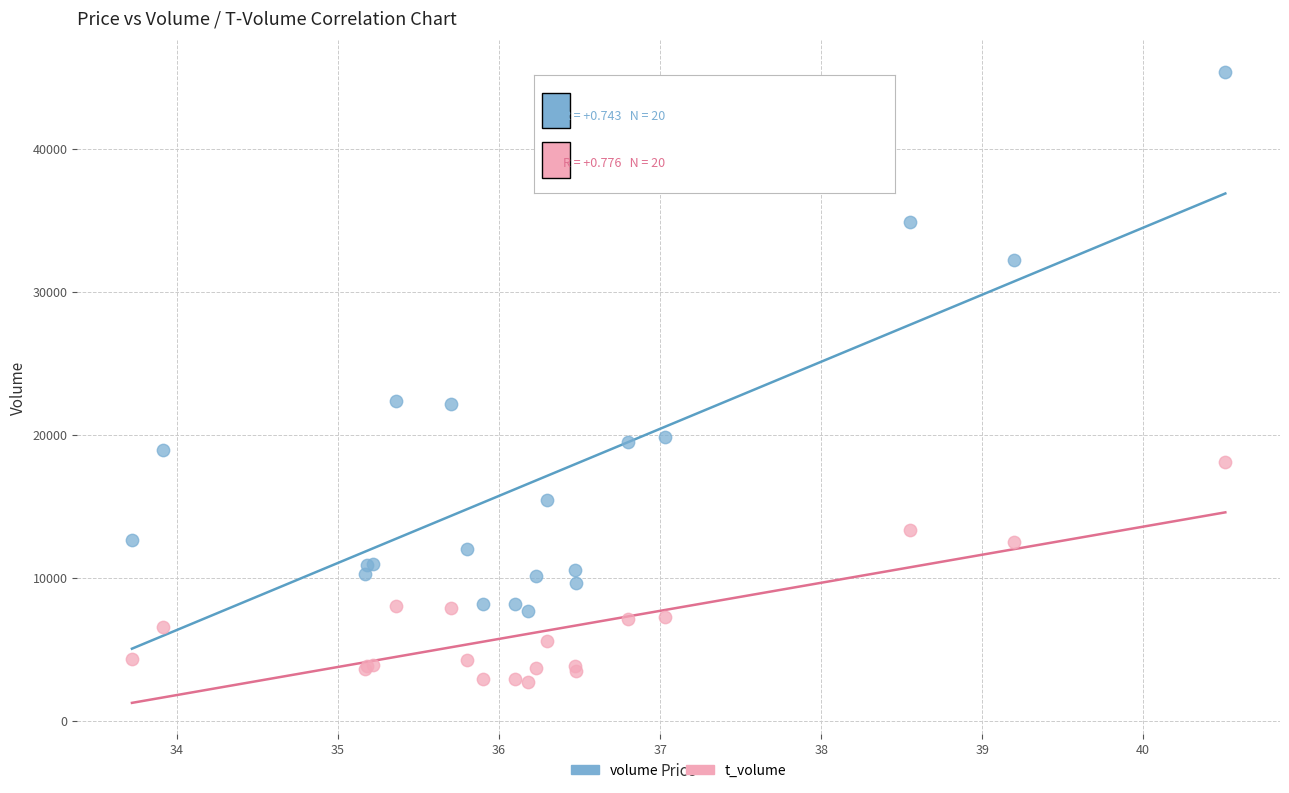

Which series reaches the minimum Y coordinate?

t_volume